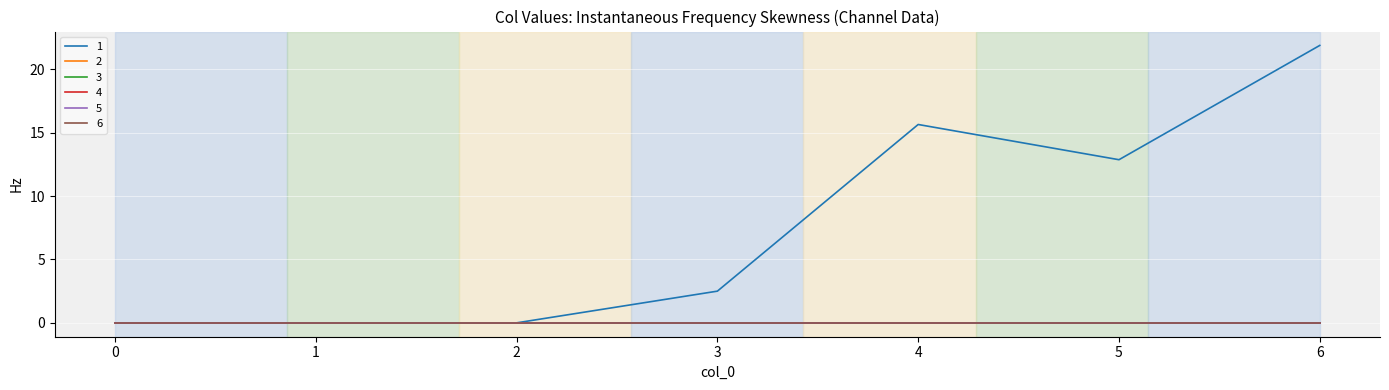

Rank the series at 2 from highest to lowest value.

1, 2, 3, 4, 5, 6